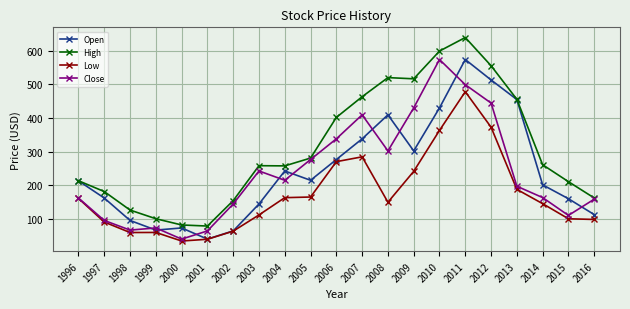

What is the difference between the maximum and second lowest values in the Close series?

508.1